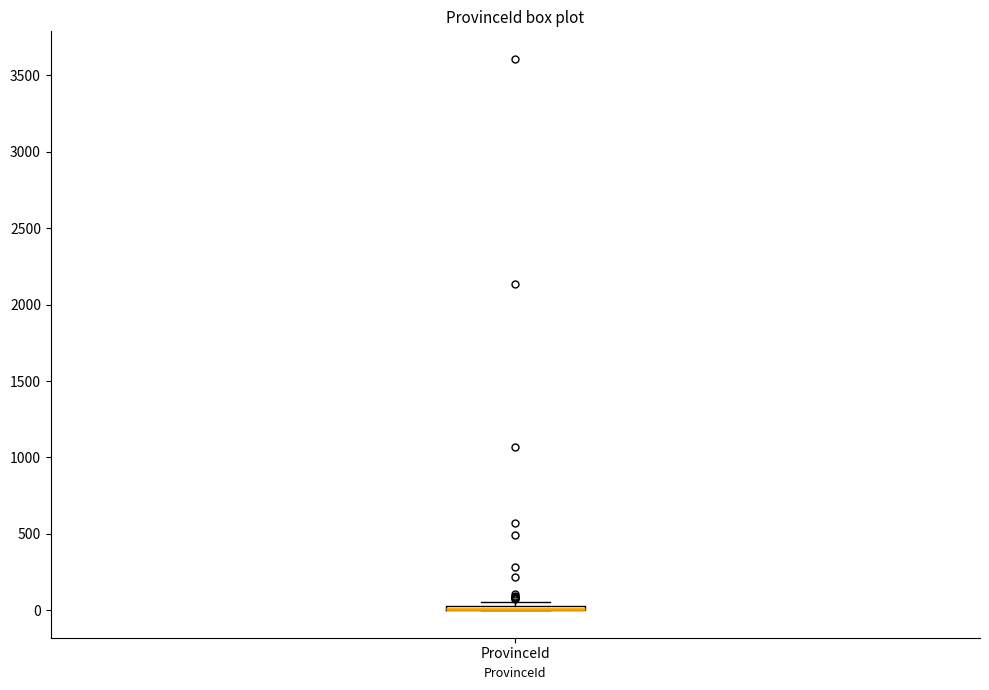

Where is the upper edge of the box for ProvinceId on the y-axis? The values are not printed on the chart, so give them approximately, as read against the axis.

50